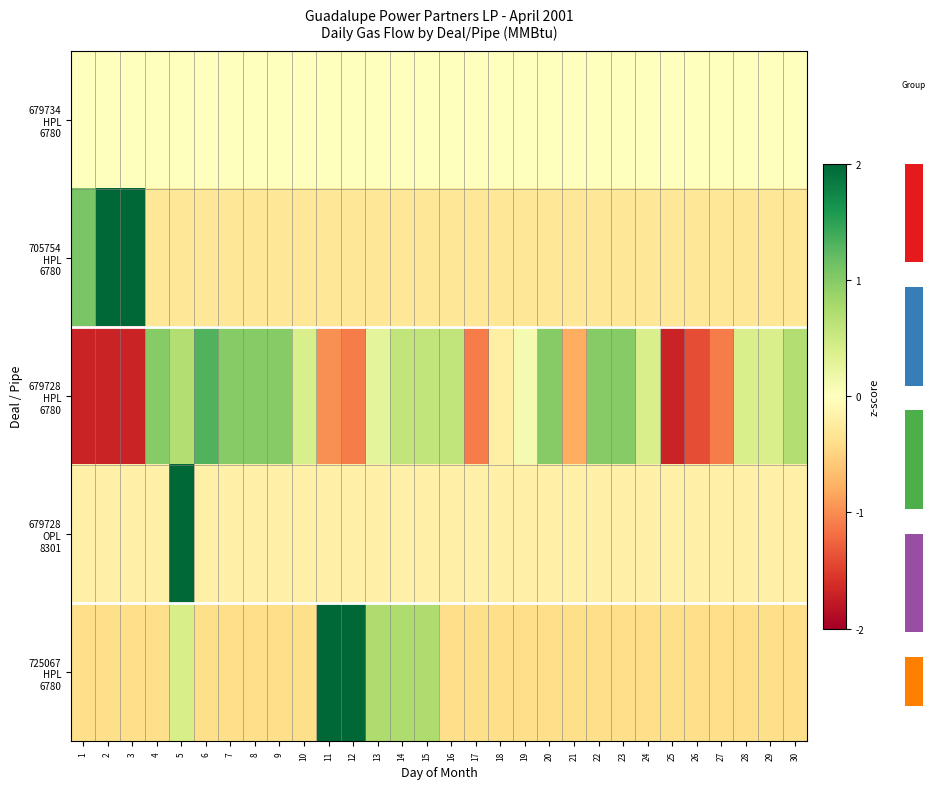

What is the highest value of the 679728 OPL 8301 series?

5.4